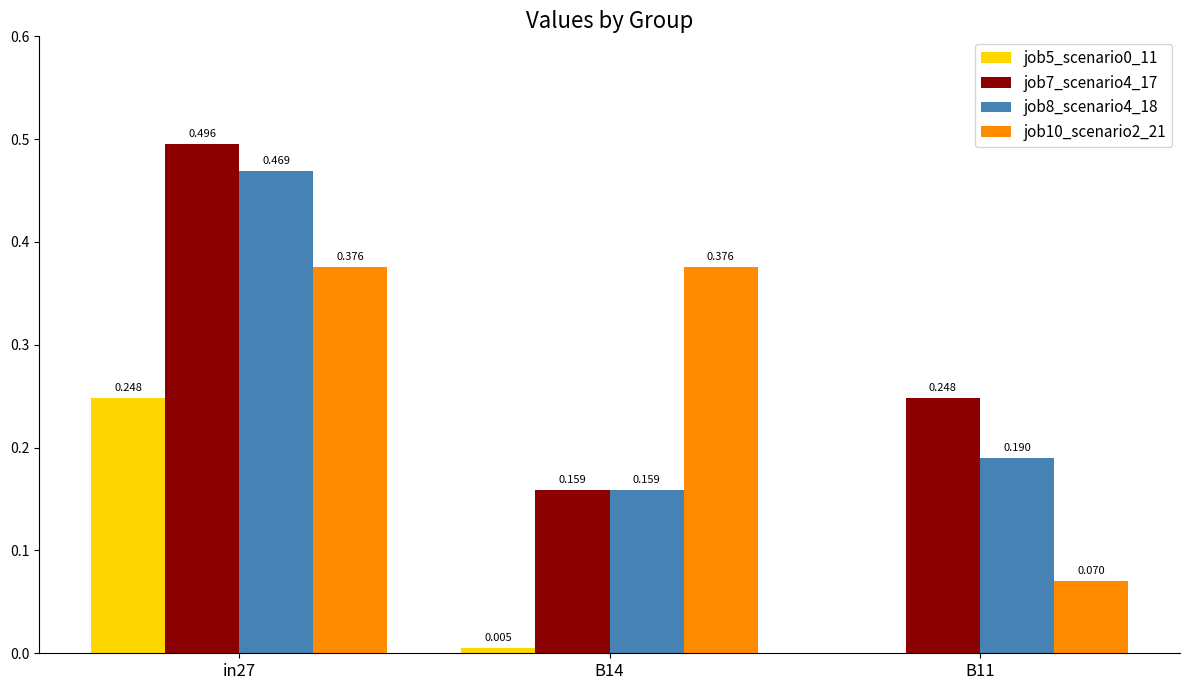

Is the value of job7_scenario4_17 at in27 greater than the value of job10_scenario2_21 at in27?

Yes